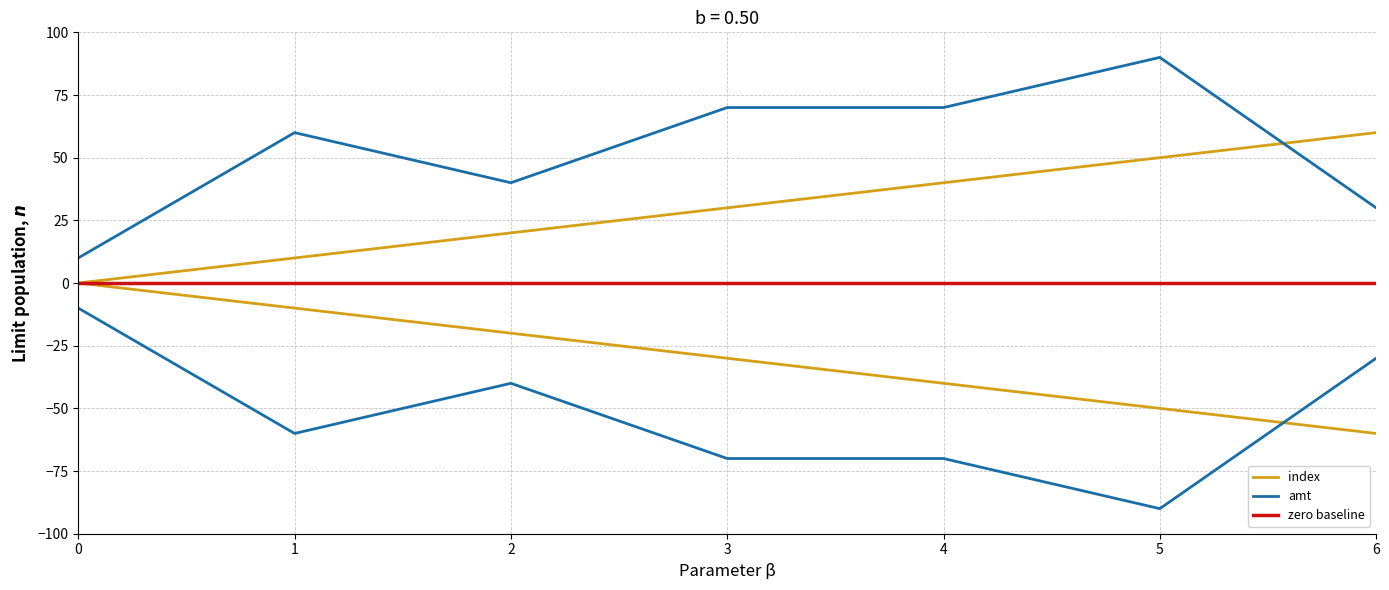

True or false: zero baseline and amt intersect in this chart.

False